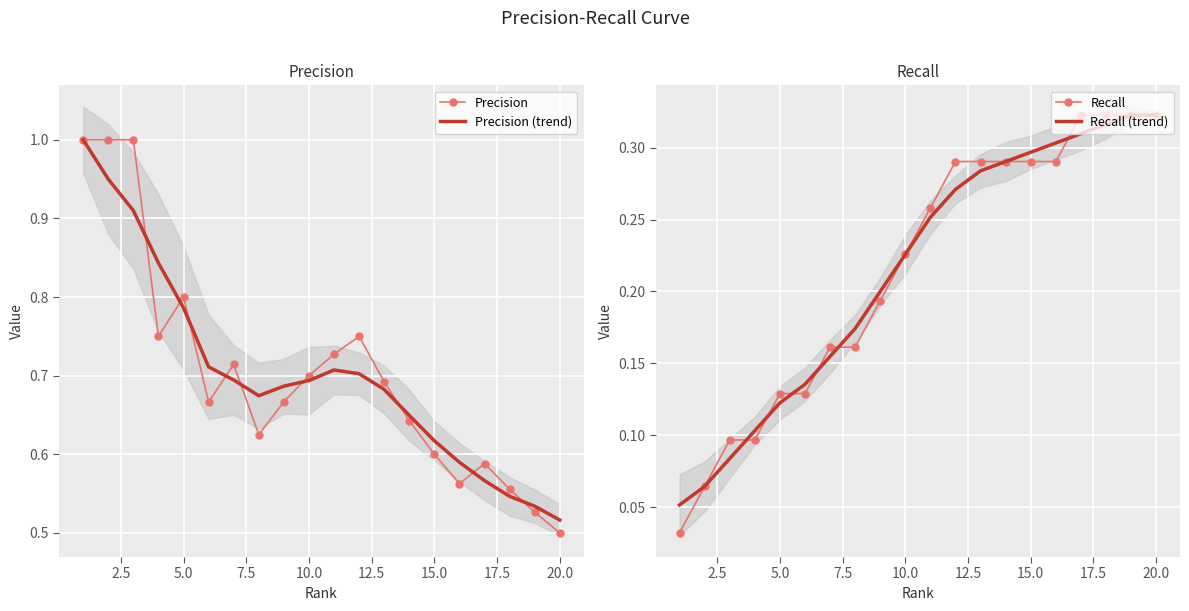

How many lines are shown in the chart?

4